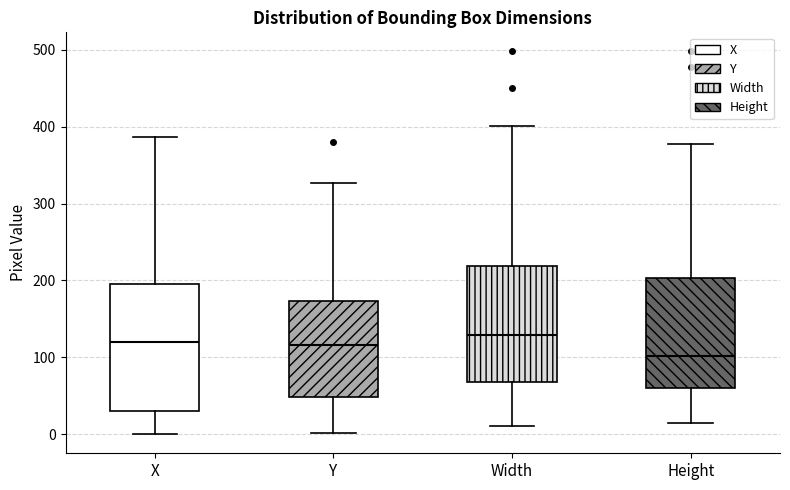

Comparing the boxes themselves (not the whiskers), which one is the tallest?

X